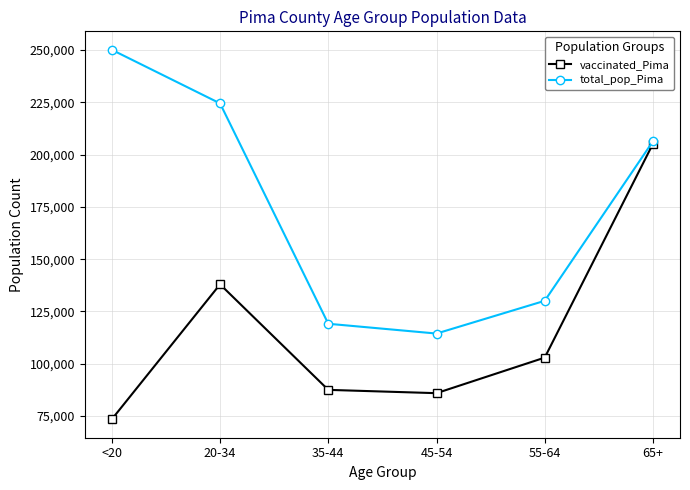

How many data points in vaccinated_Pima are less than 102951?

3